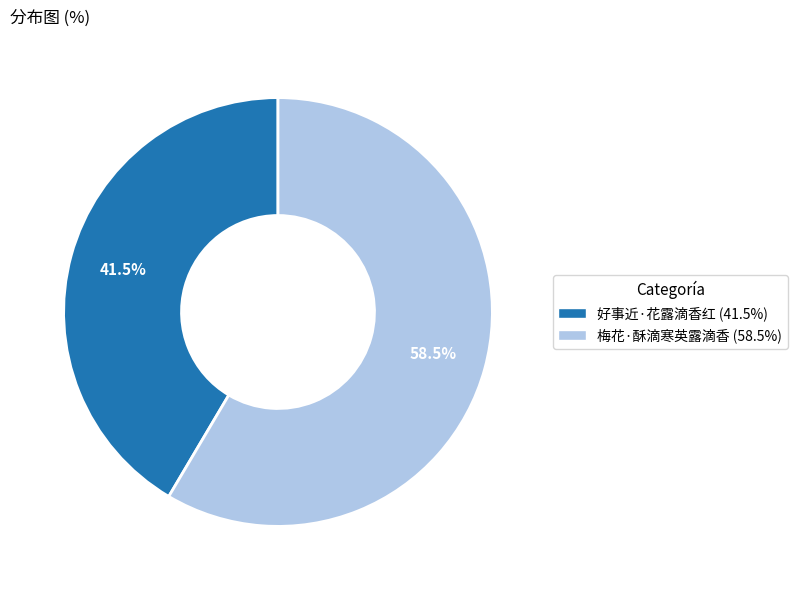

Count the number of slices in the pie.

2